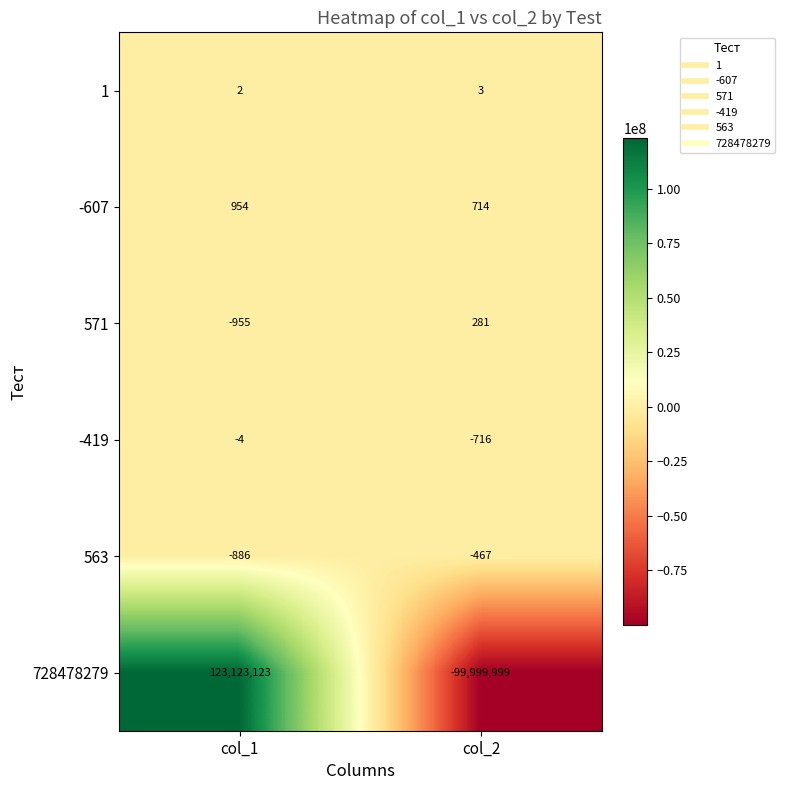

Which category has the lowest value across all series?

col_2